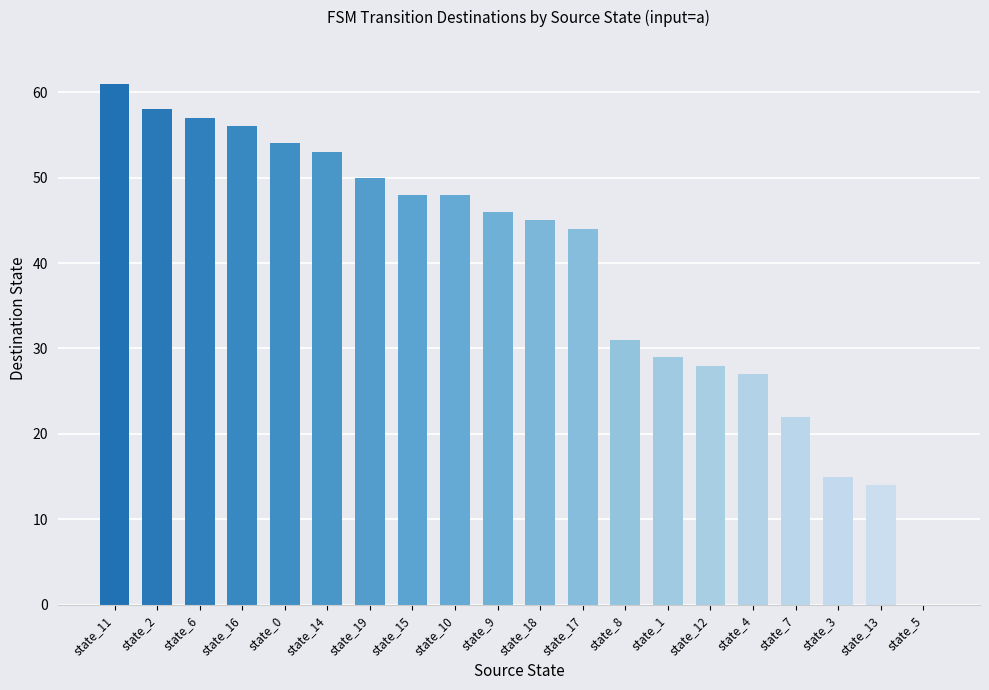

Are the bars horizontal?

No